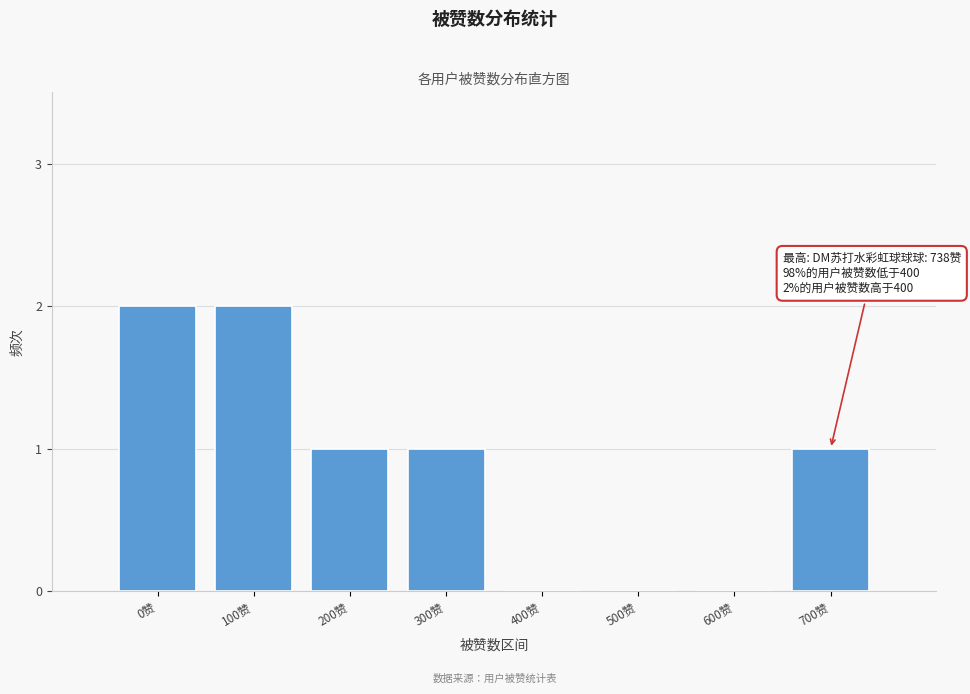

Reading right to left, list all the values displayed in this chart.

700赞=1	600赞=0	500赞=0	400赞=0	300赞=1	200赞=1	100赞=2	0赞=2